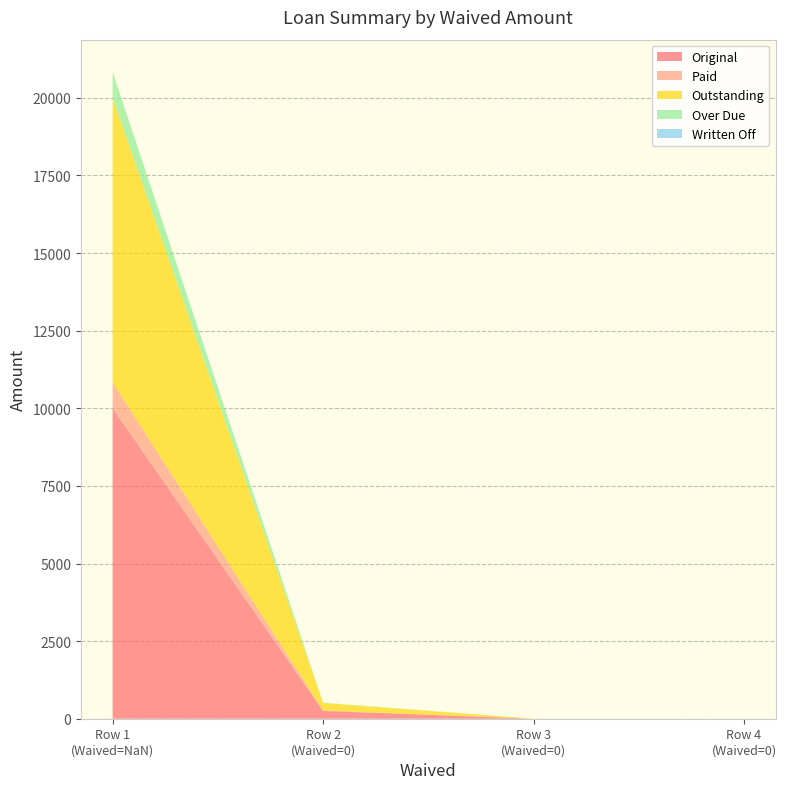

Reading left to right, transcribe all the data shown in this chart.

Original: 0=10000.0	0=252.6	0=0.0	0=0.0
Paid: 0=833.3	0=12.7	0=0.0	0=0.0
Outstanding: 0=9166.7	0=239.8	0=0.0	0=0.0
Over Due: 0=833.3	0=12.8	0=0.0	0=0.0
Written Off: 0=0.0	0=0.0	0=0.0	0=0.0